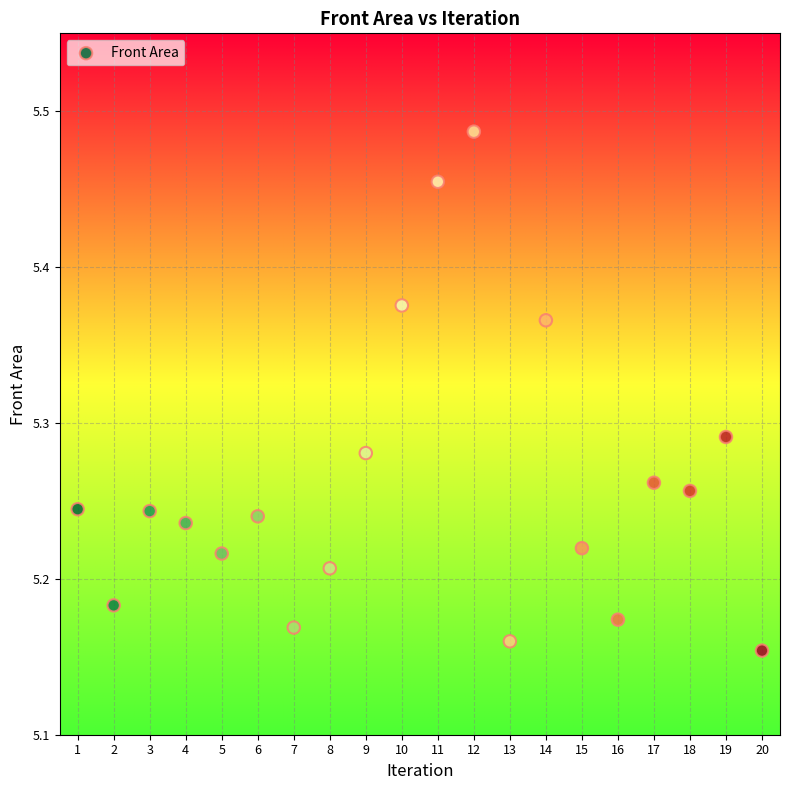

What is the range of X values (max minus min)?

19.0